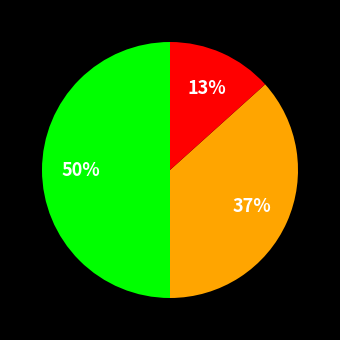

To the nearest percent, what is the average slice percentage?

33%